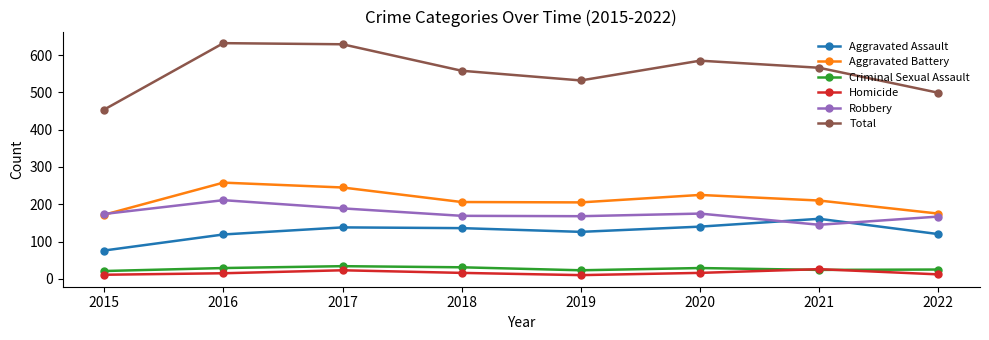

True or false: Criminal Sexual Assault and Aggravated Battery intersect in this chart.

False